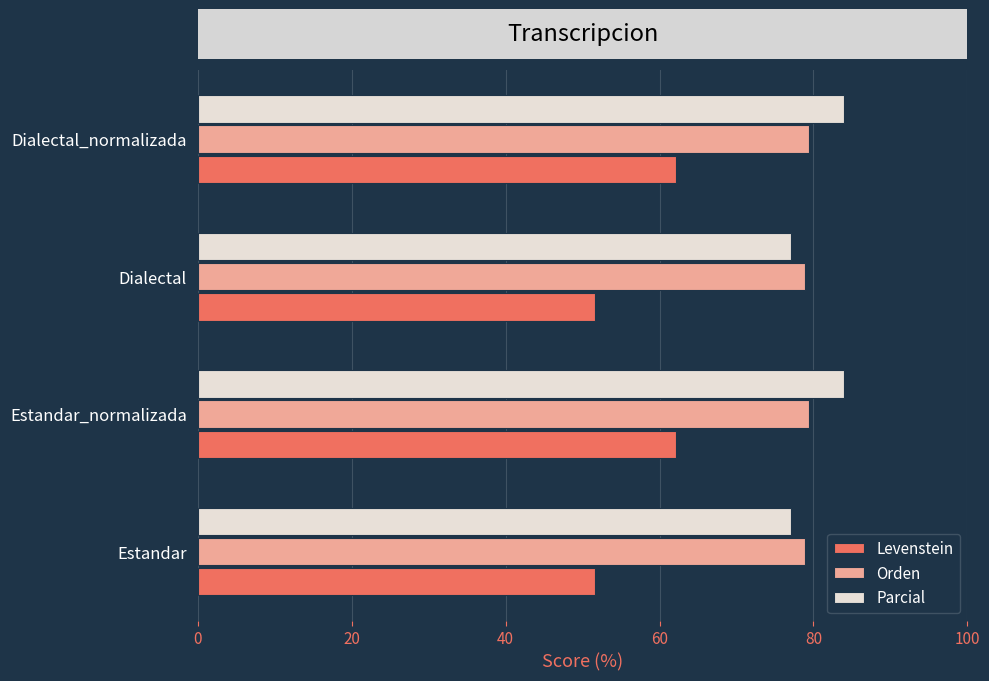

What is the minimum value for Orden?

78.9